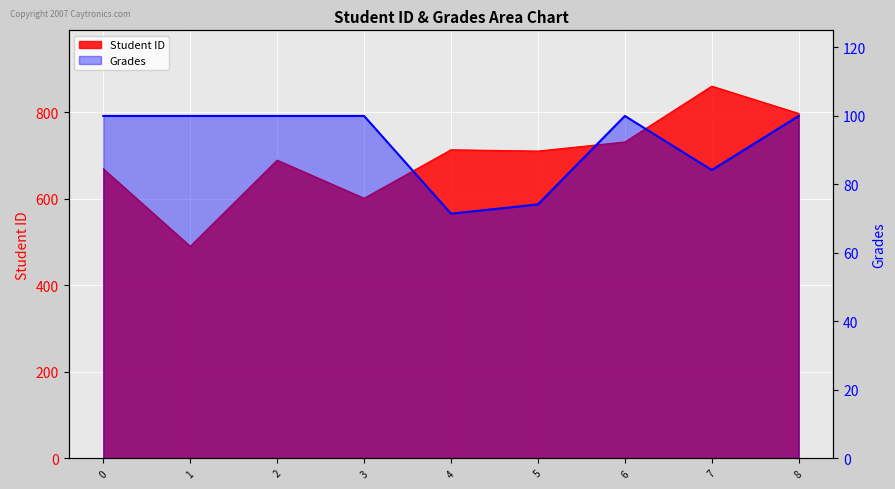

Reading left to right, transcribe all the data shown in this chart.

0=100.0	1=100.0	2=100.0	3=100.0	4=71.5	5=74.2	6=100.0	7=84.2	8=100.0